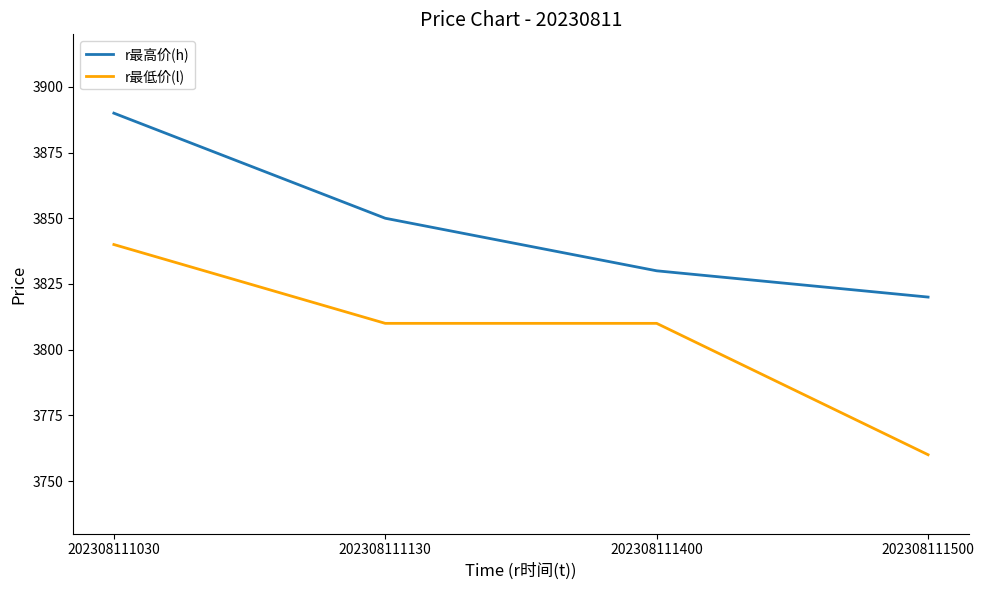

The r最高价(h) series shows 5337 at 202308111500. True or false?

False